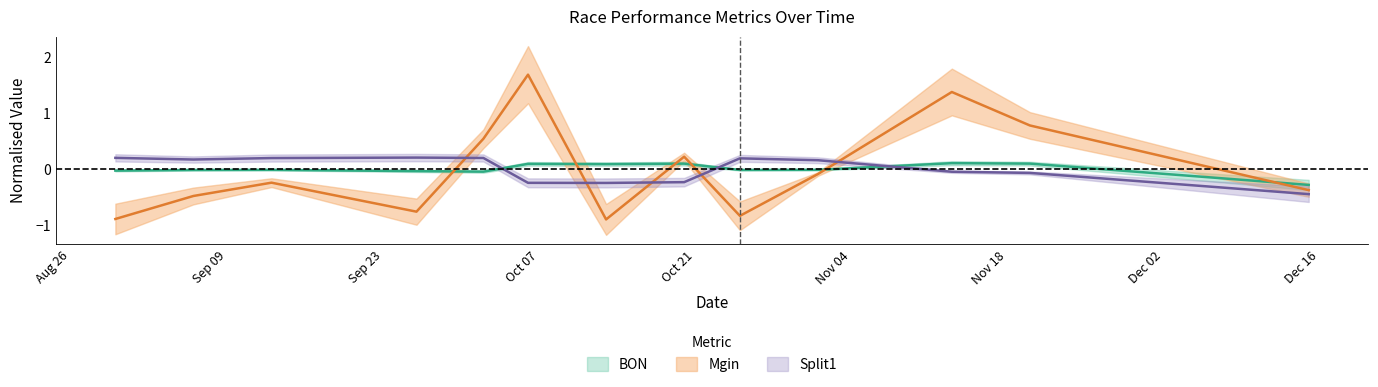

At 20/10/2019, list the series in order from largest to smallest.

Mgin, BON, Split1